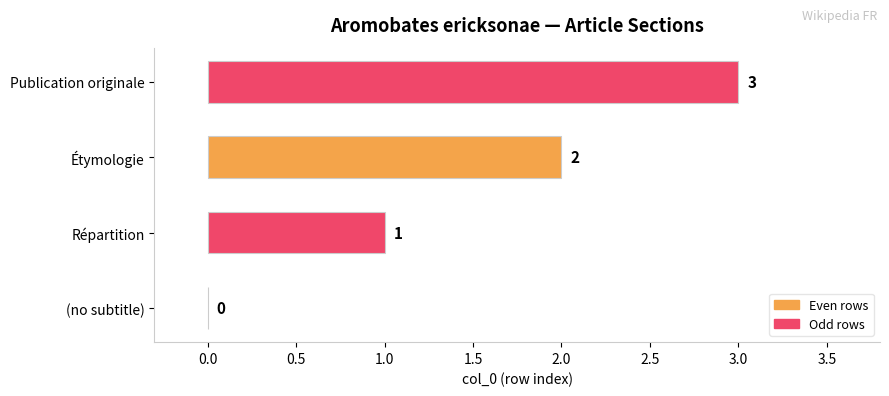

What is the greatest value displayed?

3